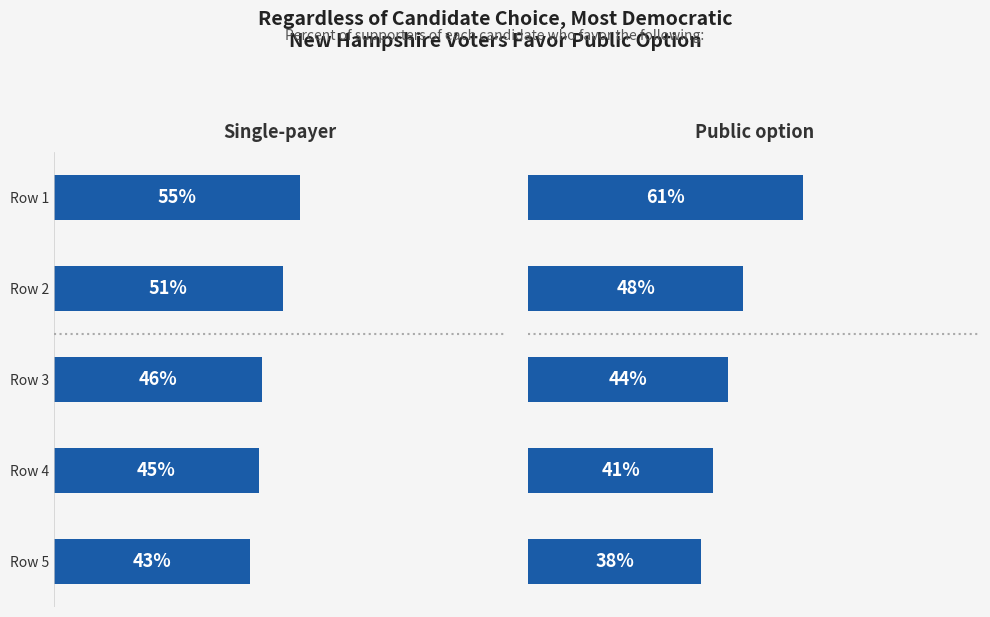

Which has a higher value, Row 3 or Row 5?

Row 3